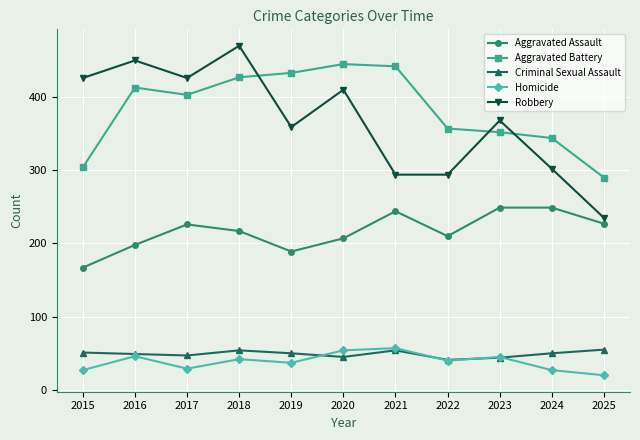

What are all the series names shown in the legend?

Aggravated Assault, Aggravated Battery, Criminal Sexual Assault, Homicide, Robbery